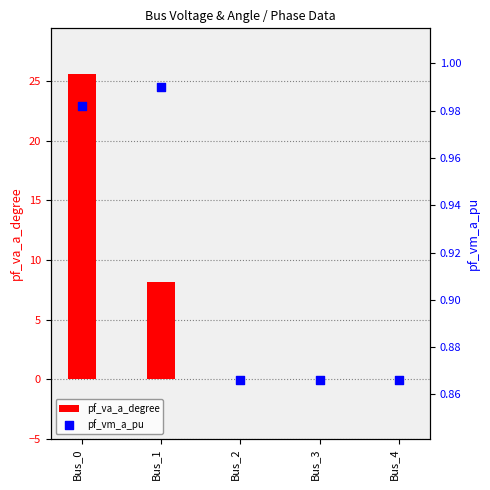

At which category is the sum across all series the highest?

Bus_0